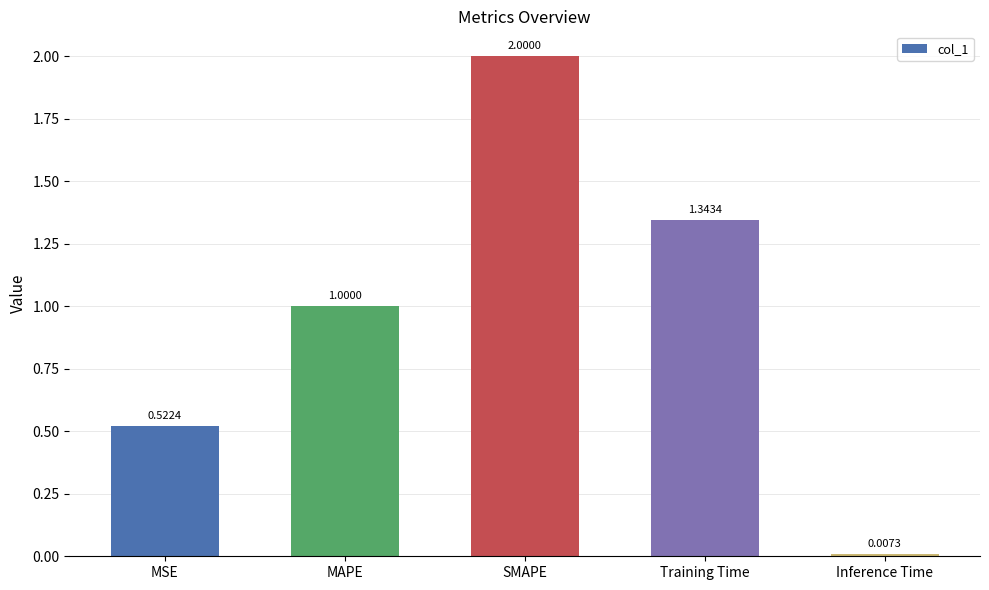

At which label is the value closest to 1?

MAPE